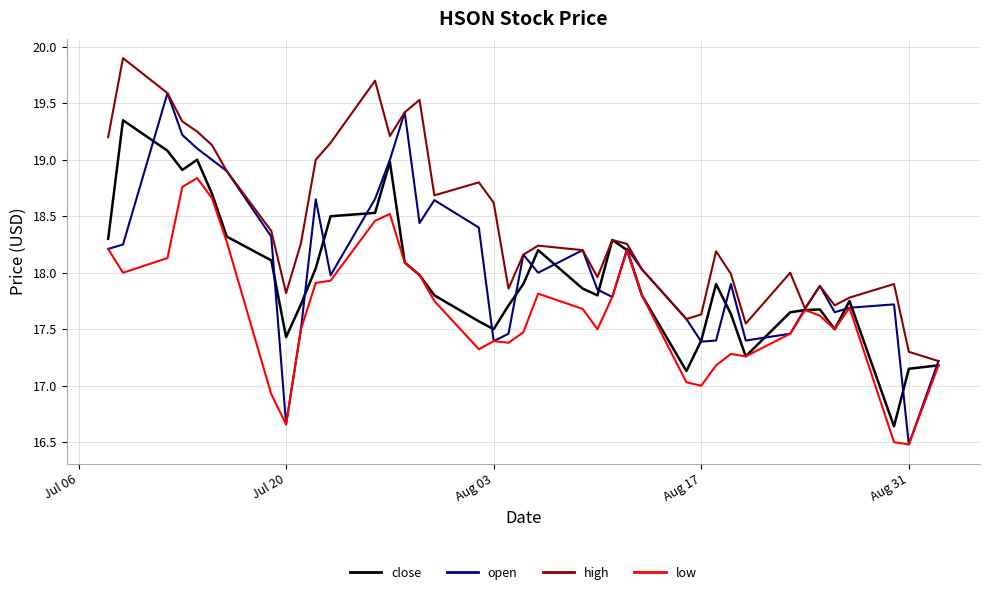

What is the smallest value displayed?

16.5